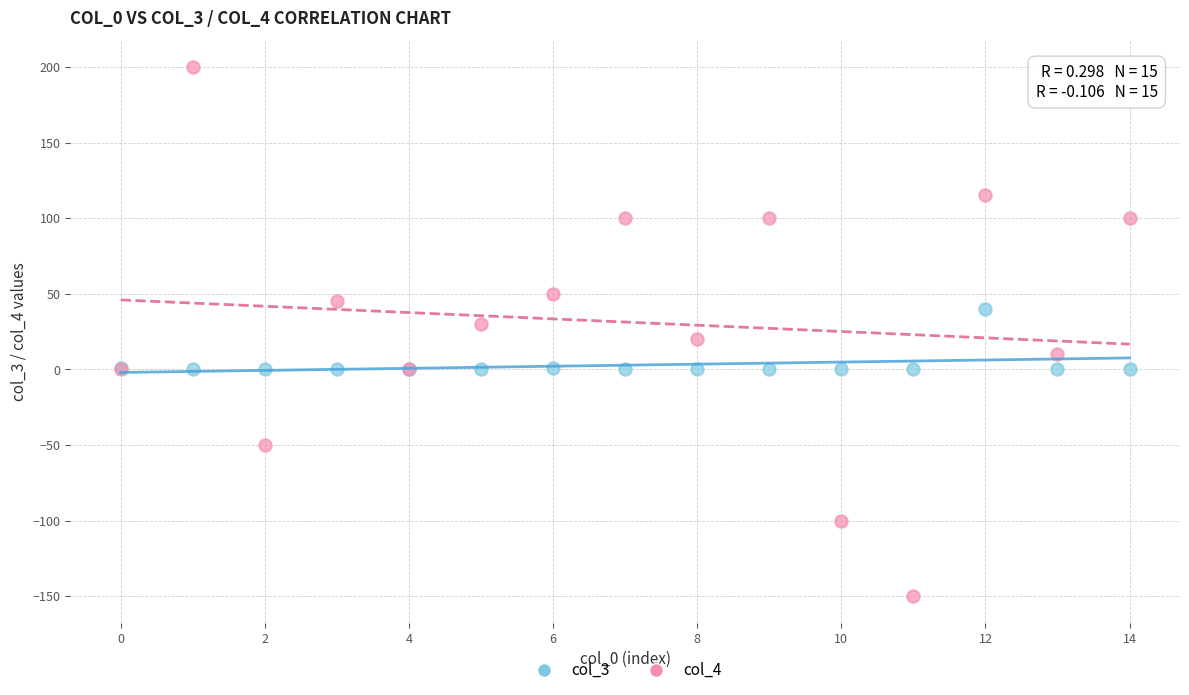

Which series reaches the maximum Y coordinate?

col_4